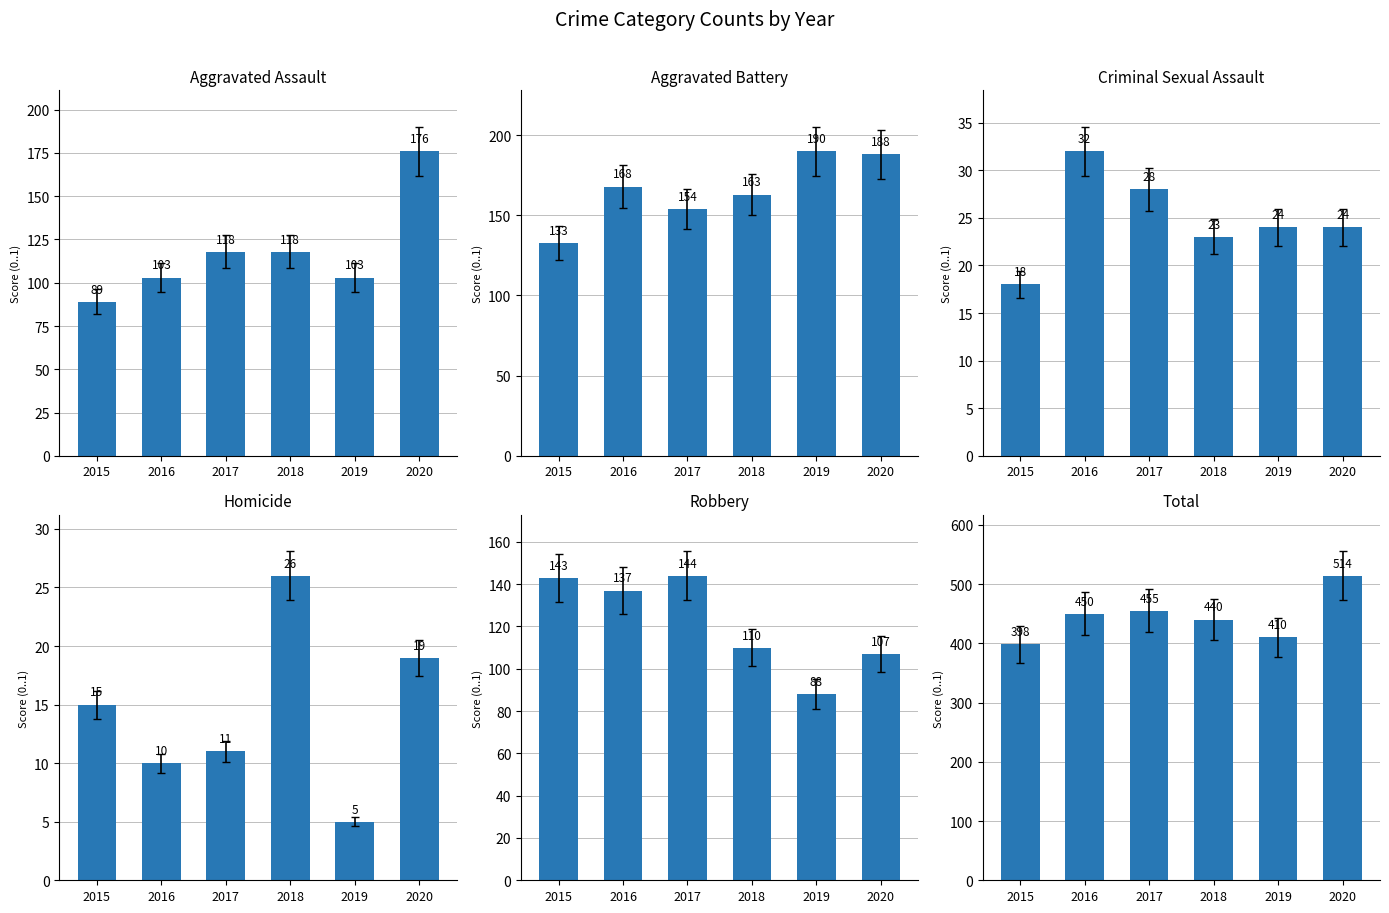

What is the difference between the second highest and minimum values in the Homicide series?

14